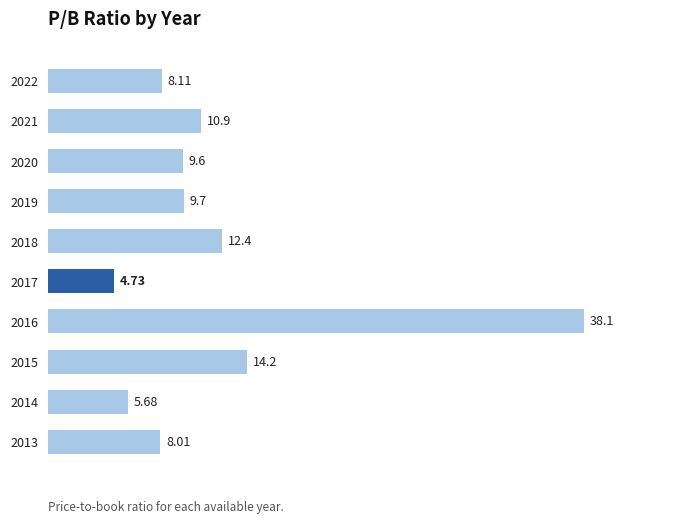

Rank the categories by value from highest to lowest.

2016, 2015, 2018, 2021, 2019, 2020, 2022, 2013, 2014, 2017